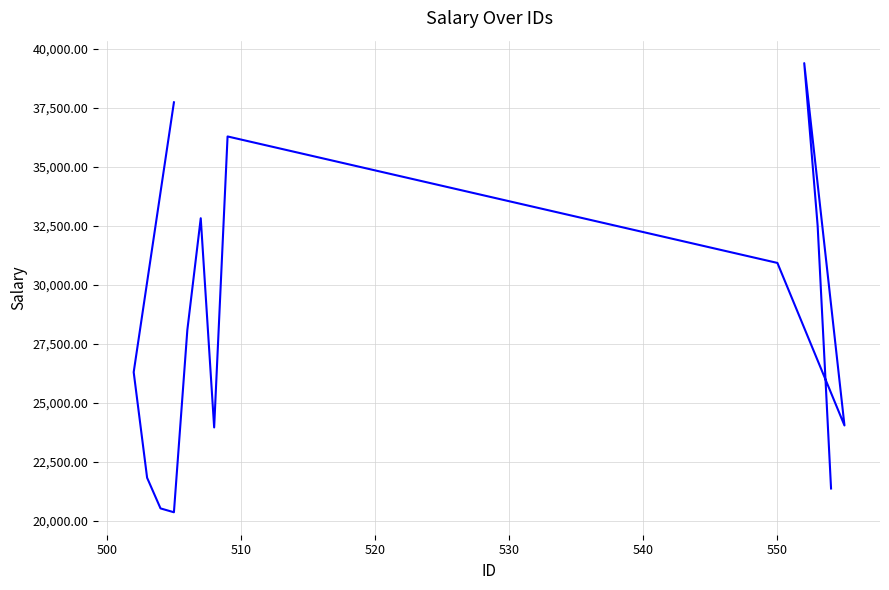

How many lines are shown in the chart?

1